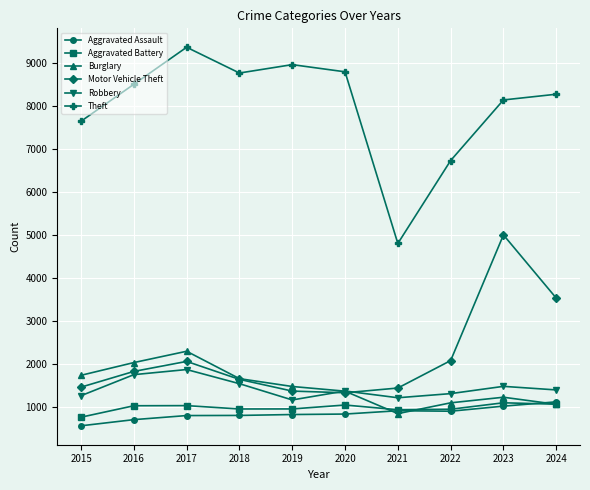

True or false: Theft and Motor Vehicle Theft intersect in this chart.

False